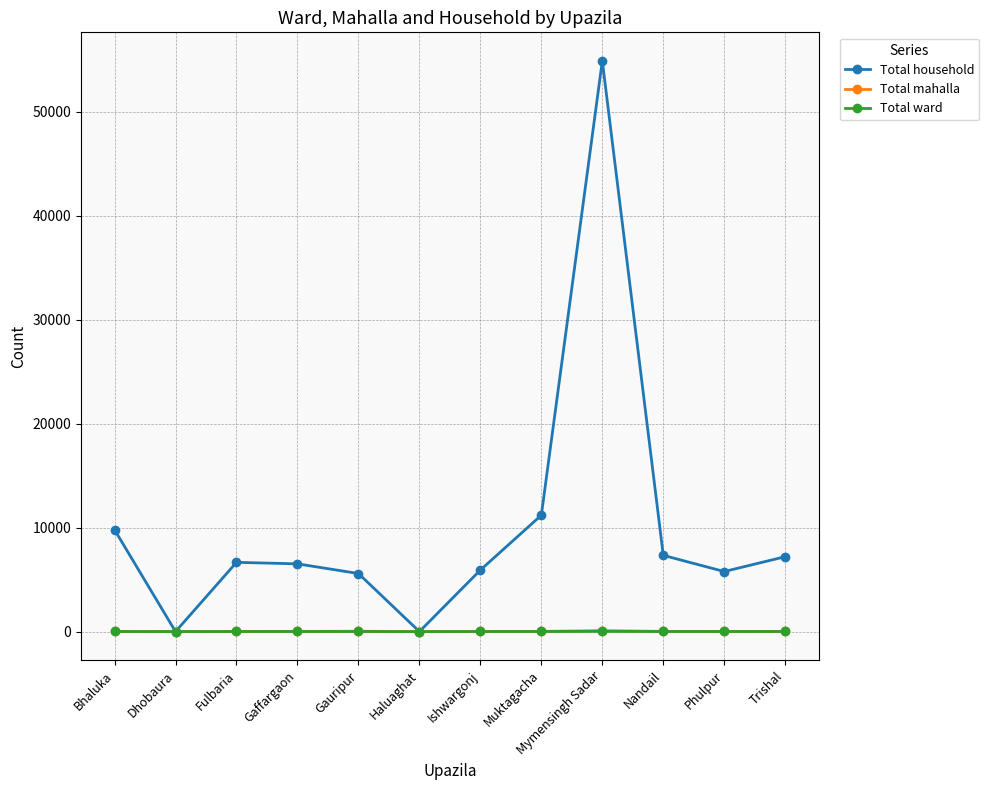

Which series has the widest spread of values?

Total household